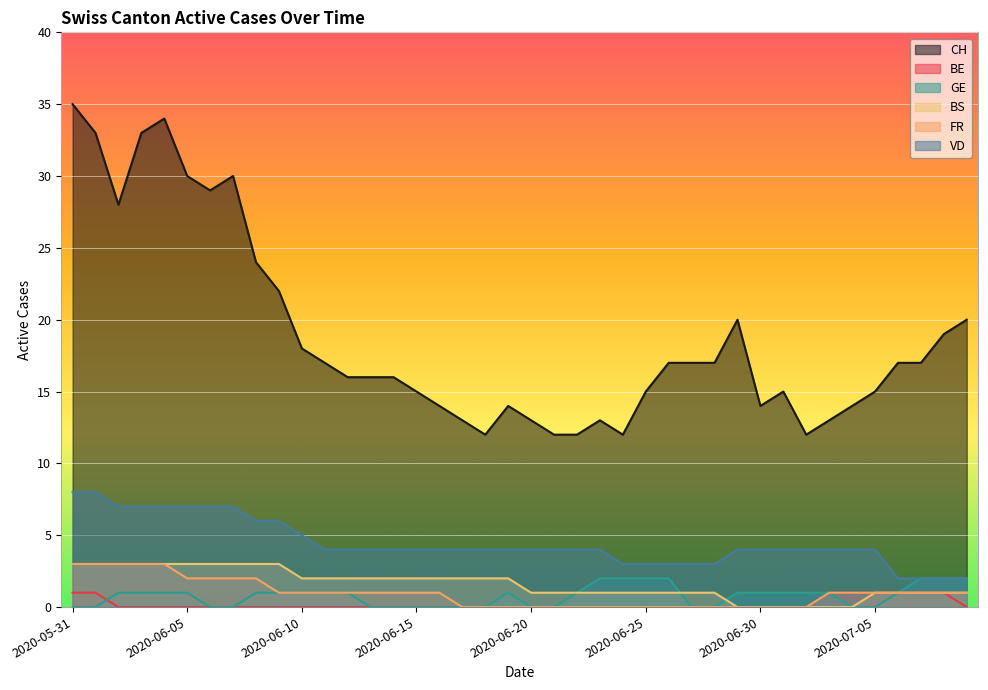

How many values in the FR series exceed 1?

9